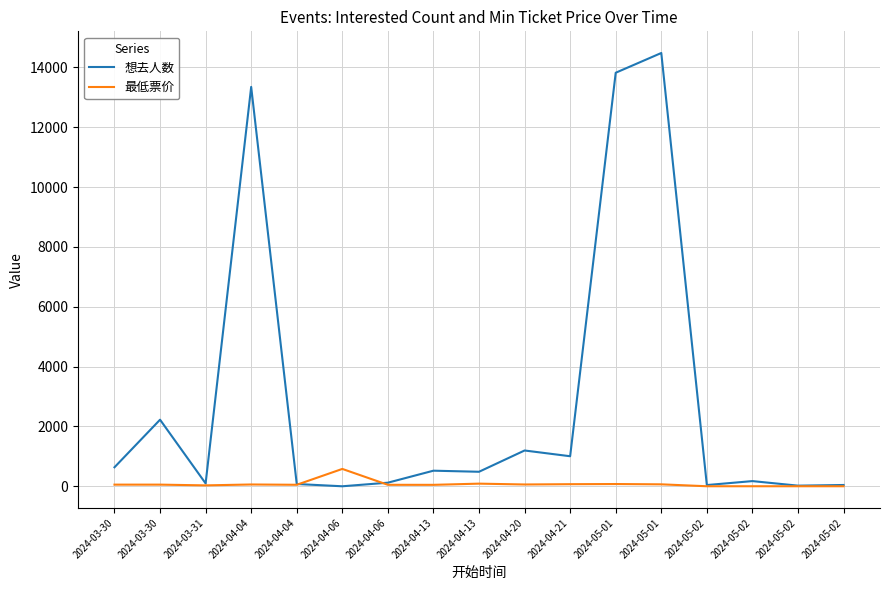

Which label corresponds to the largest value in the chart?

2024-05-01